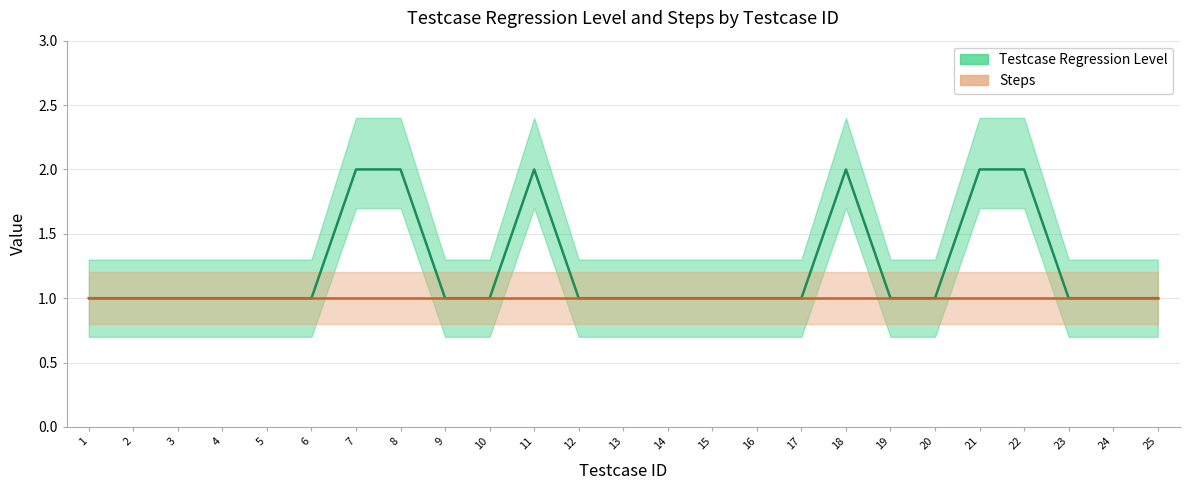

How many values are between 1 and 2?

25